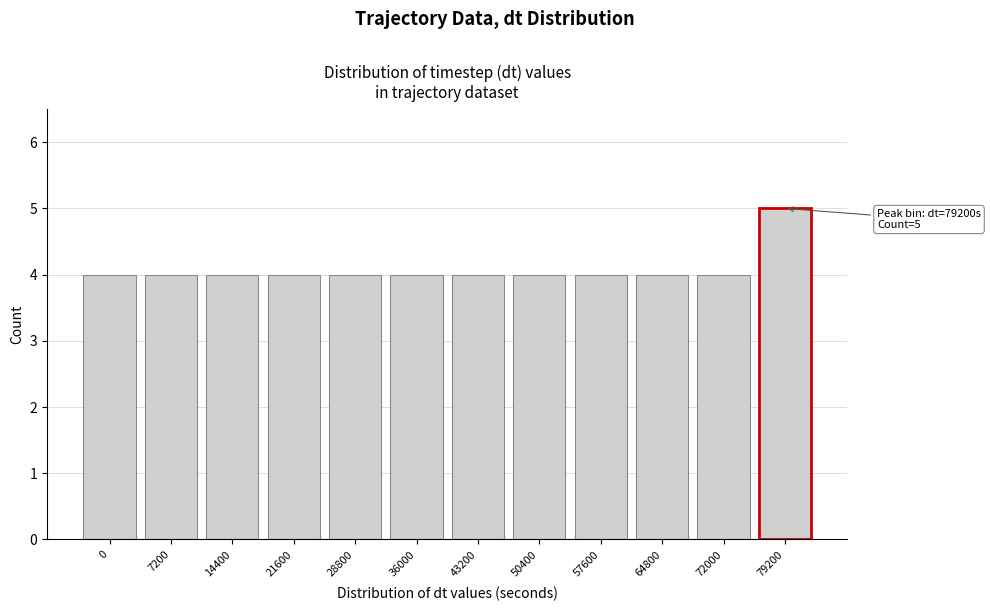

Reading left to right, transcribe all the data shown in this chart.

4	4	4	4	4	4	4	4	4	4	4	5